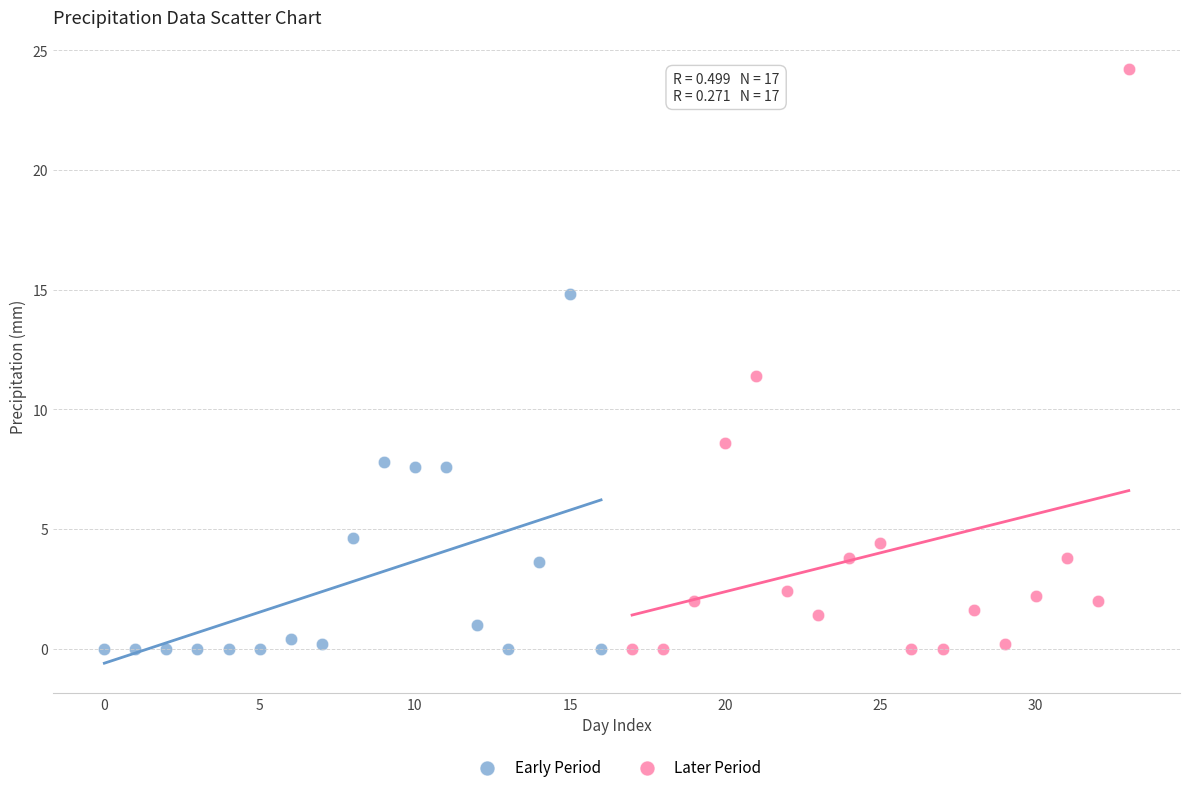

Which series has the widest spread of Y values?

Later Period